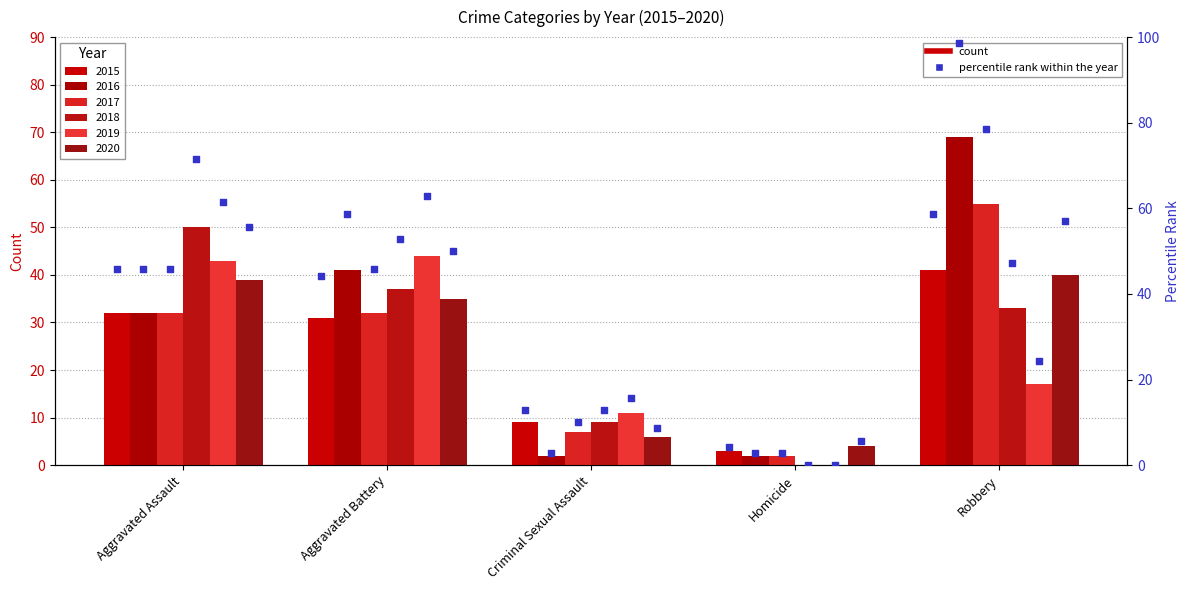

Is the value of 2020 at Homicide greater than the value of 2015 at Aggravated Assault?

No